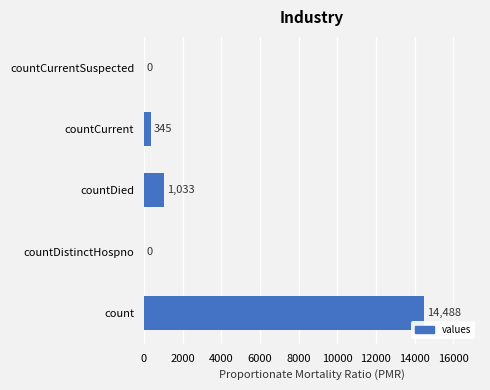

What is the sum of all values?

15866